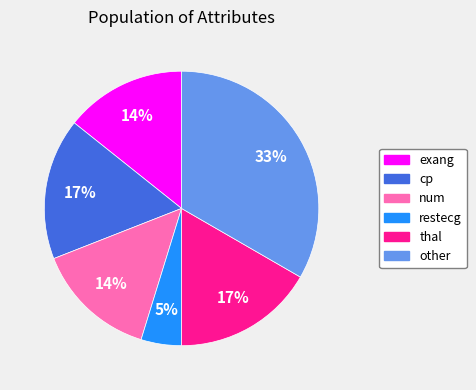

The other slice represents 22% of the pie. True or false?

False